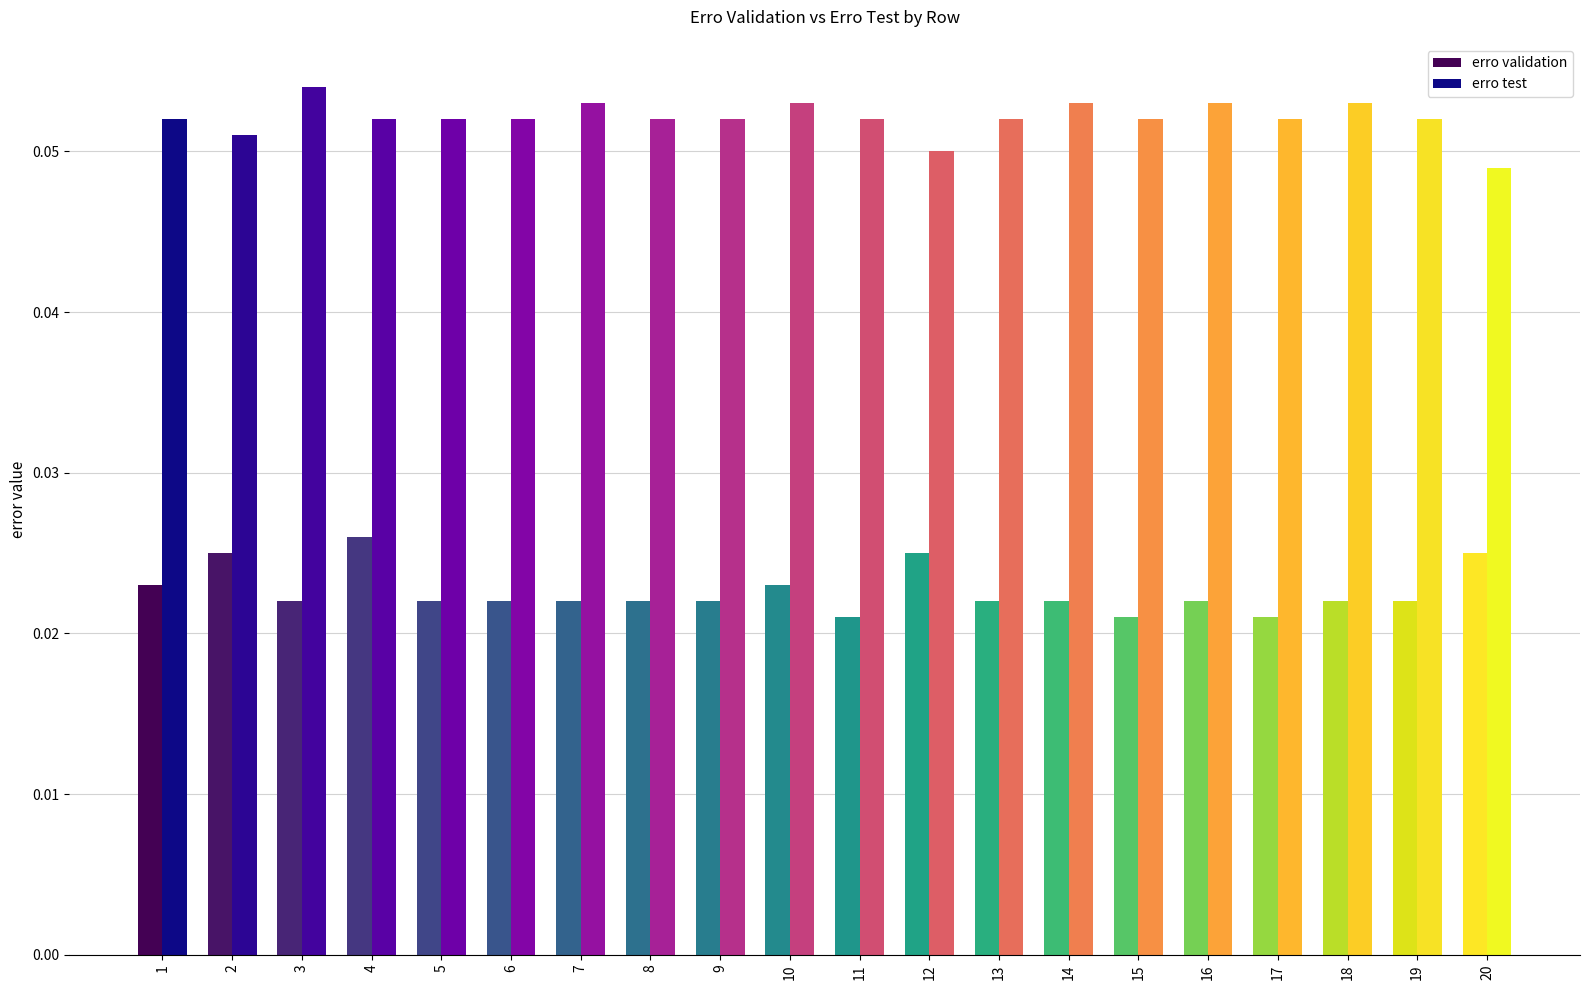

Rank the categories by erro test value from lowest to highest.

1